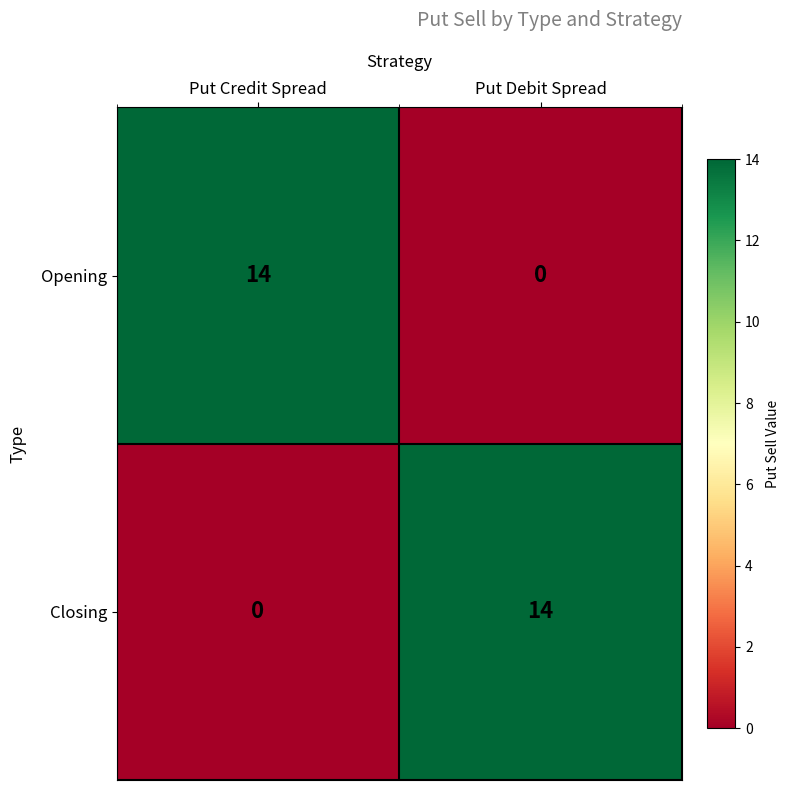

What is the difference between the highest and lowest values at Put Debit Spread?

14